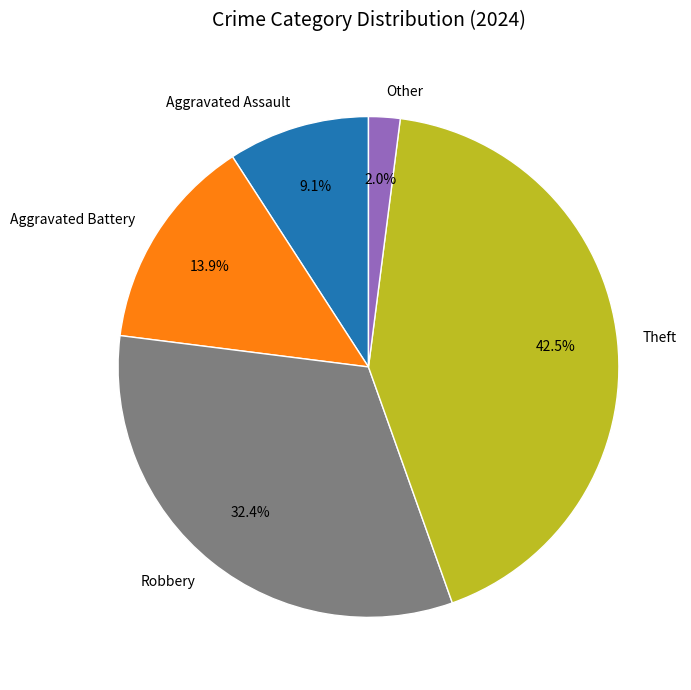

What is the smallest slice in the pie chart?

Other